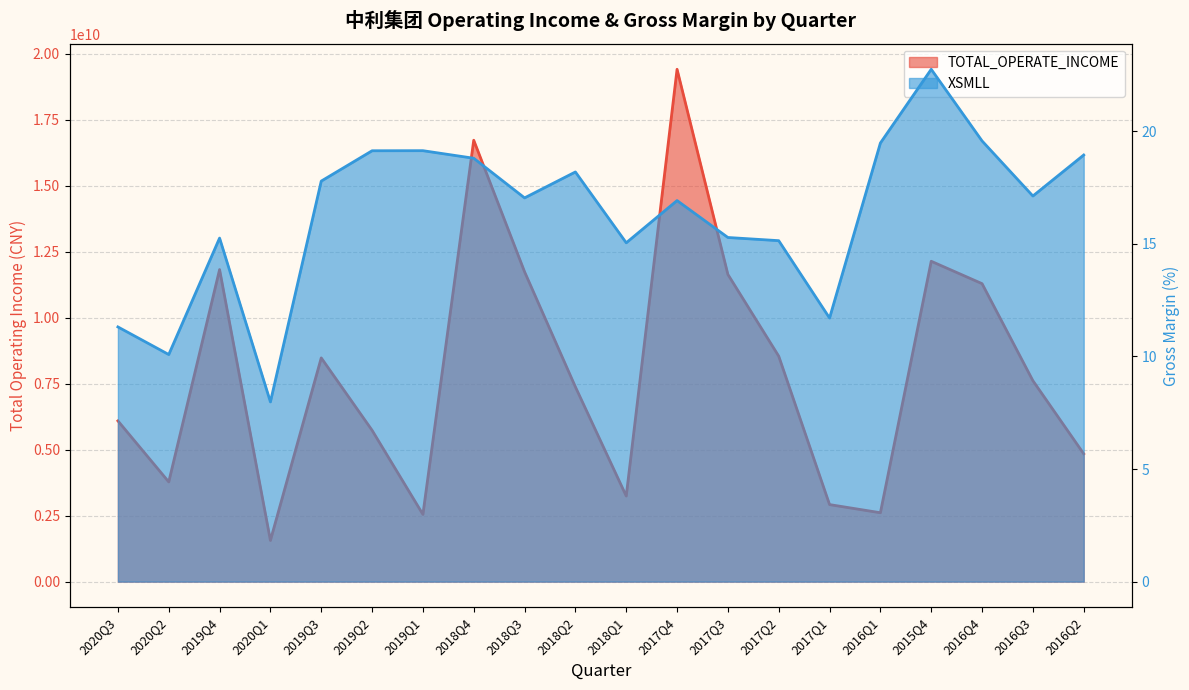

At which label is TOTAL_OPERATE_INCOME closest to 10487636538?

2016Q4